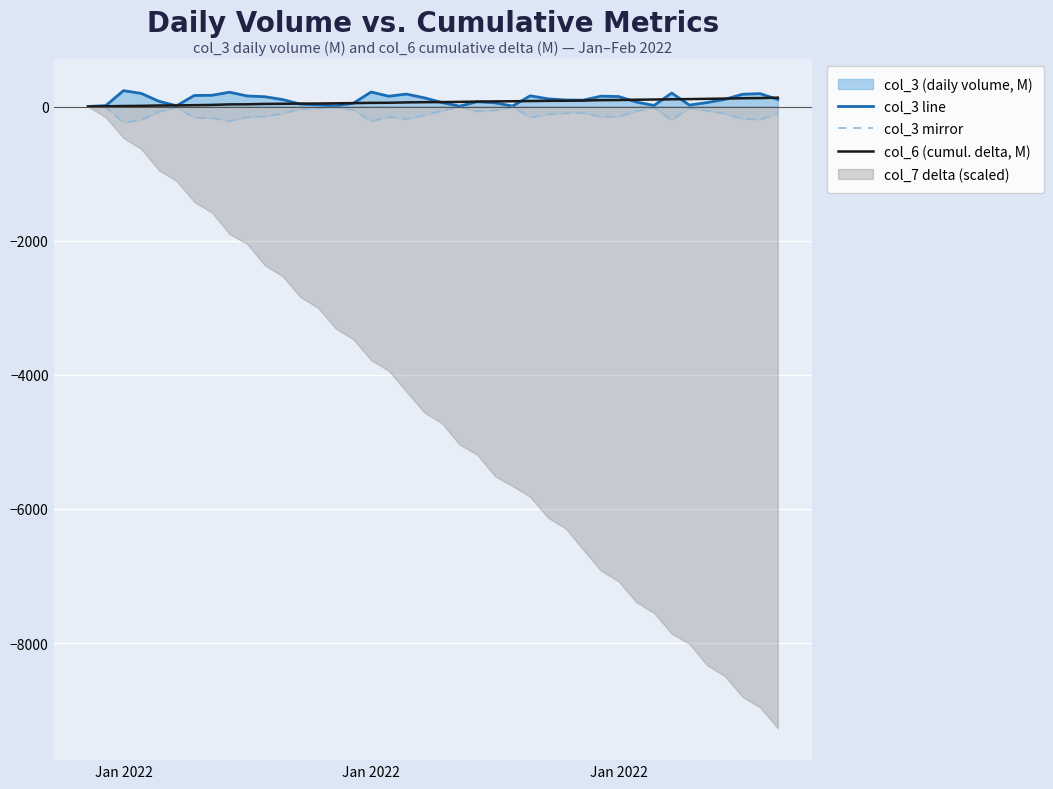

The col_6 (cumul. delta, M) series shows 105.1 at 32. True or false?

True